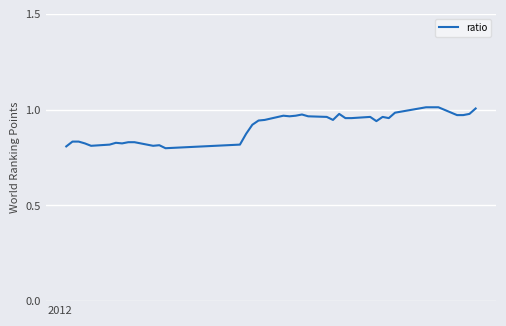

Does the chart have visible grid lines?

Yes